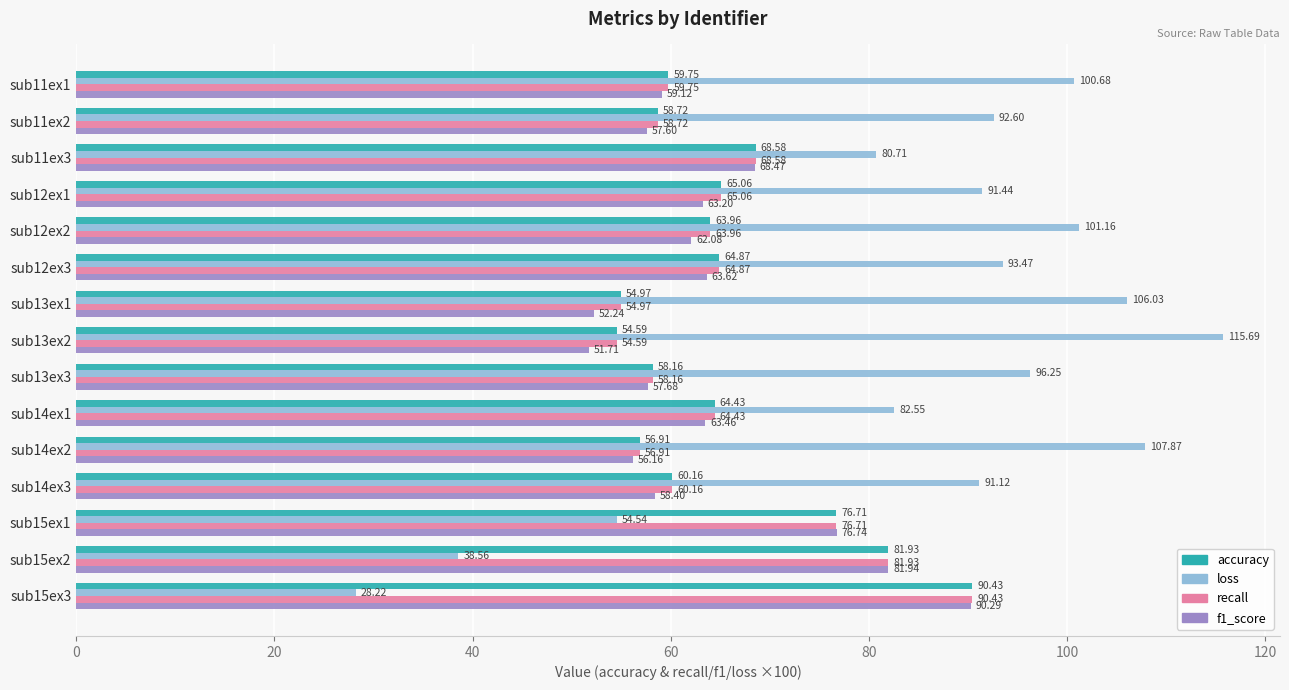

What is the sum of all f1_score values?

962.7